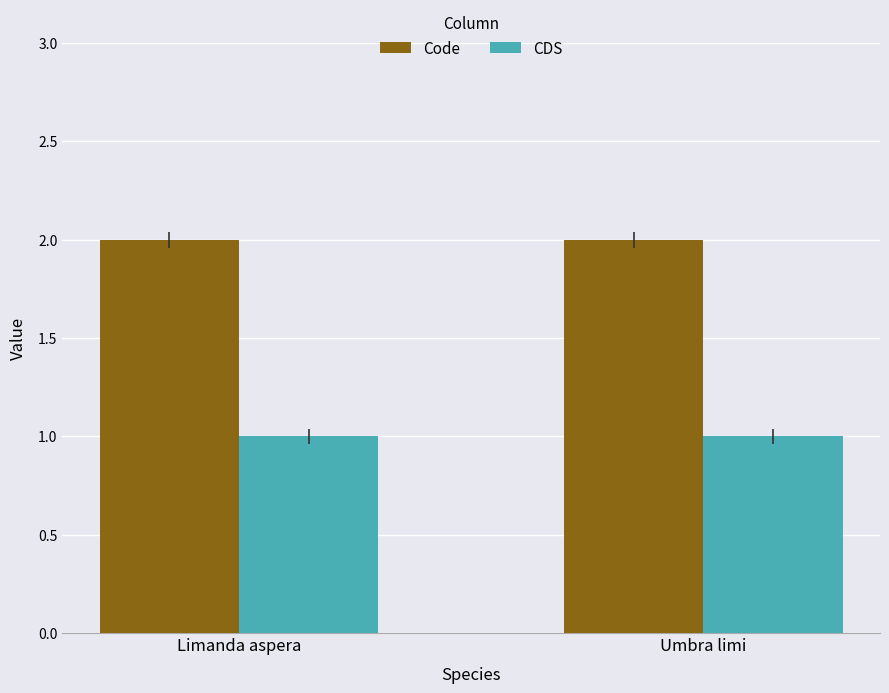

What is the total value across all series at Limanda aspera?

3